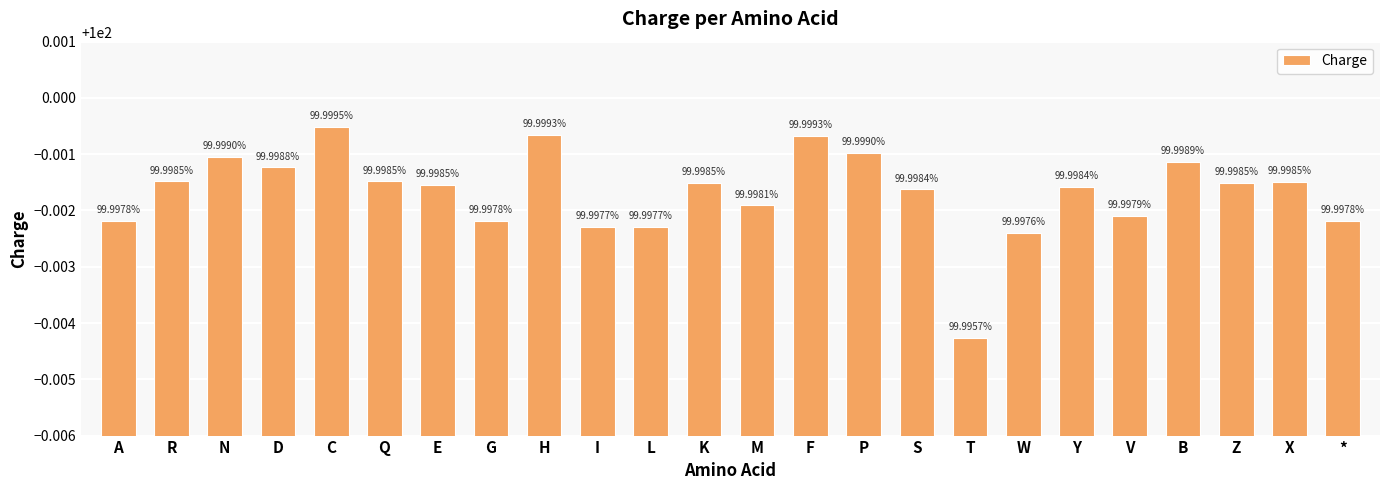

The chart shows a value of 131.8 at V. True or false?

False